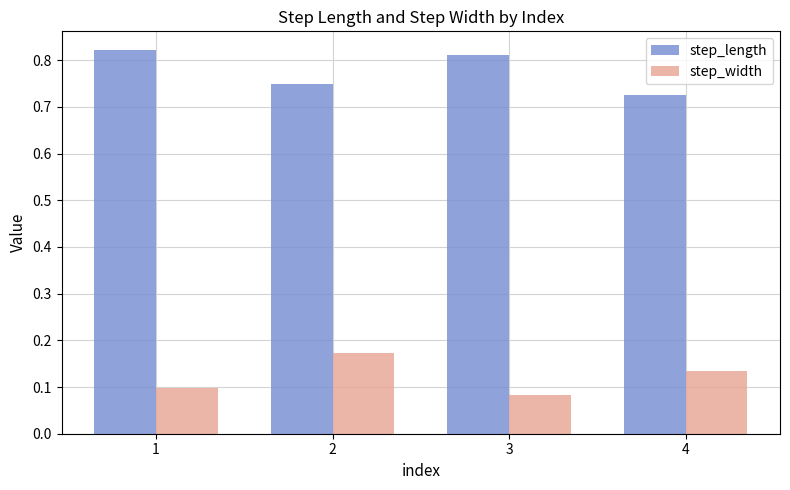

What is the total value across all series at 2?

0.9